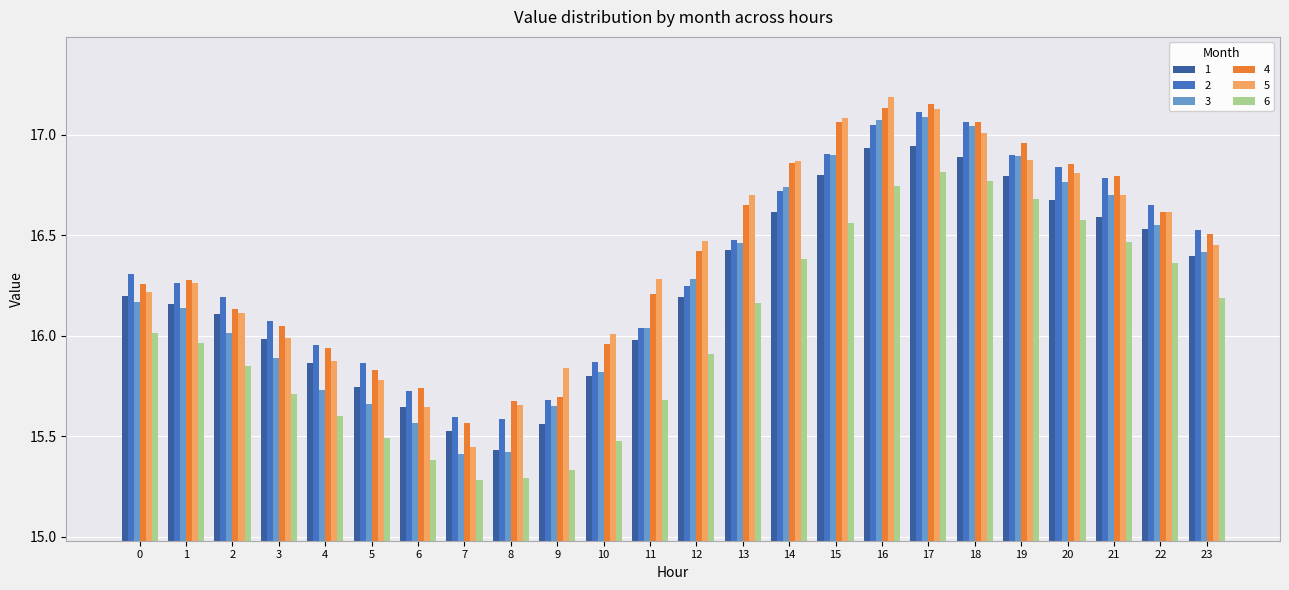

Rank the series by their maximum value, from lowest to highest.

6, 1, 3, 2, 4, 5